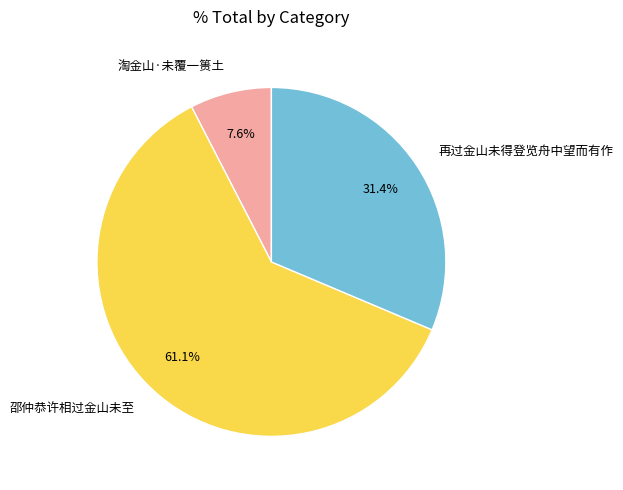

What portion of the pie excludes 淘金山·未覆一篑土?

92.4%